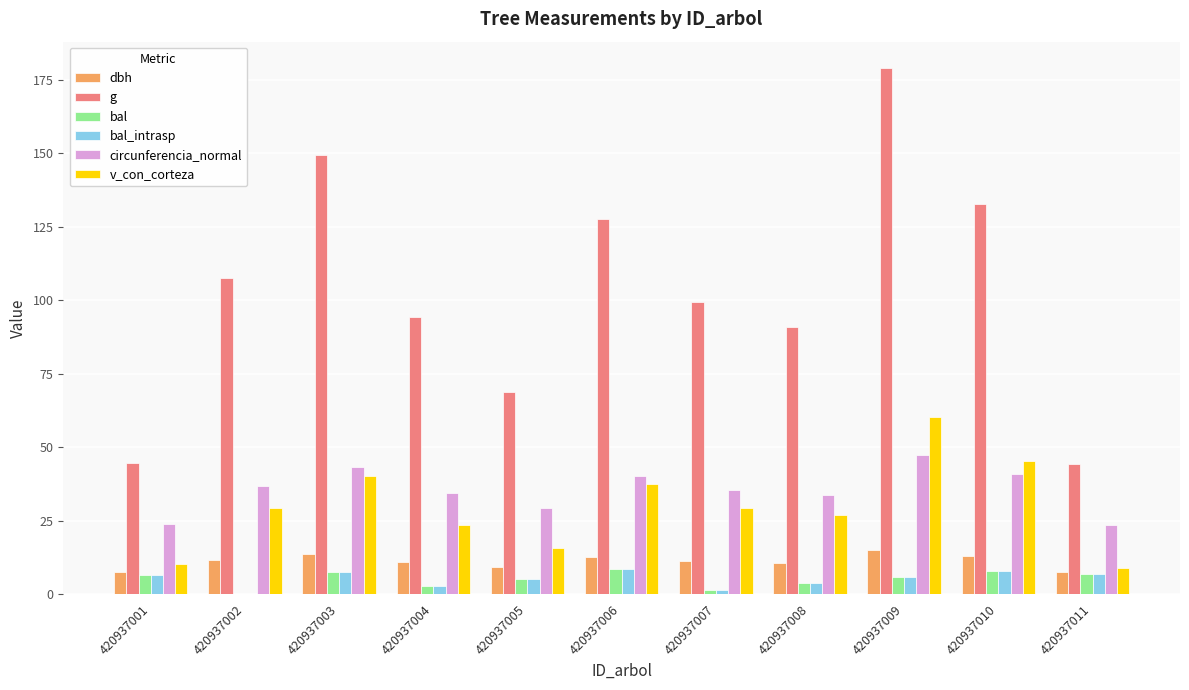

How many categories are shown in the chart?

11